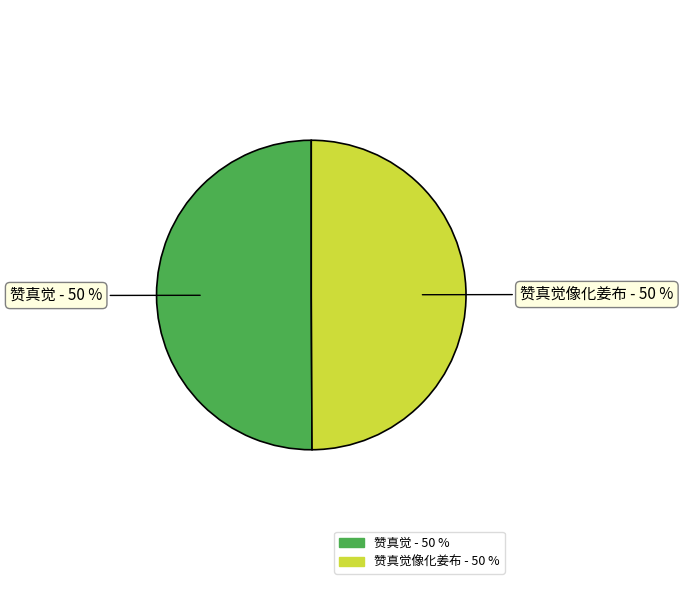

To the nearest percent, what portion does 赞真觉 - 50 % represent?

50%